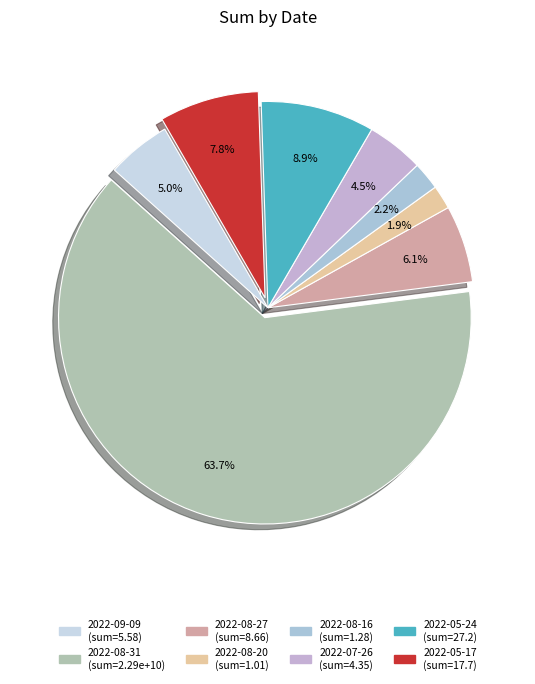

What is the change in value from 2022-08-16 to 2022-07-26?

+3.1